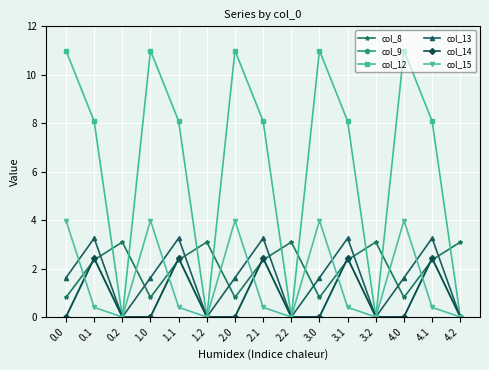

After their last crossing, which series has the higher values: col_12 or col_8?

col_8